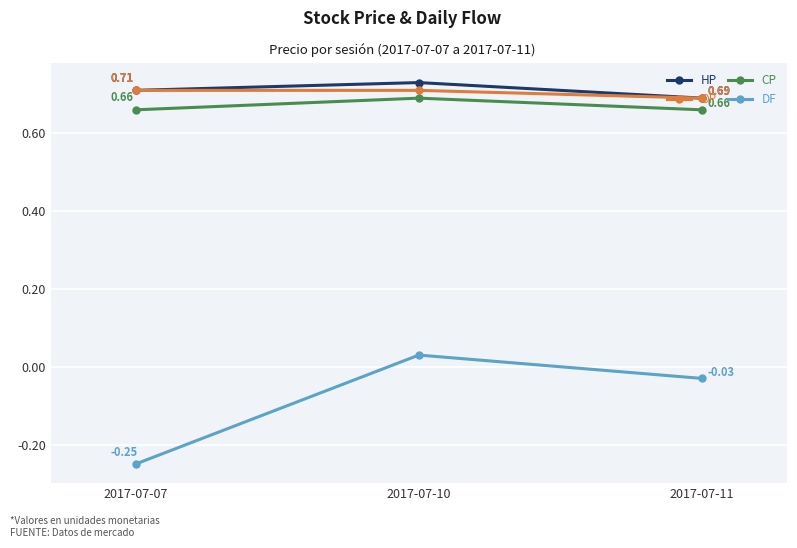

At which category is the sum across all series the highest?

2017-07-10